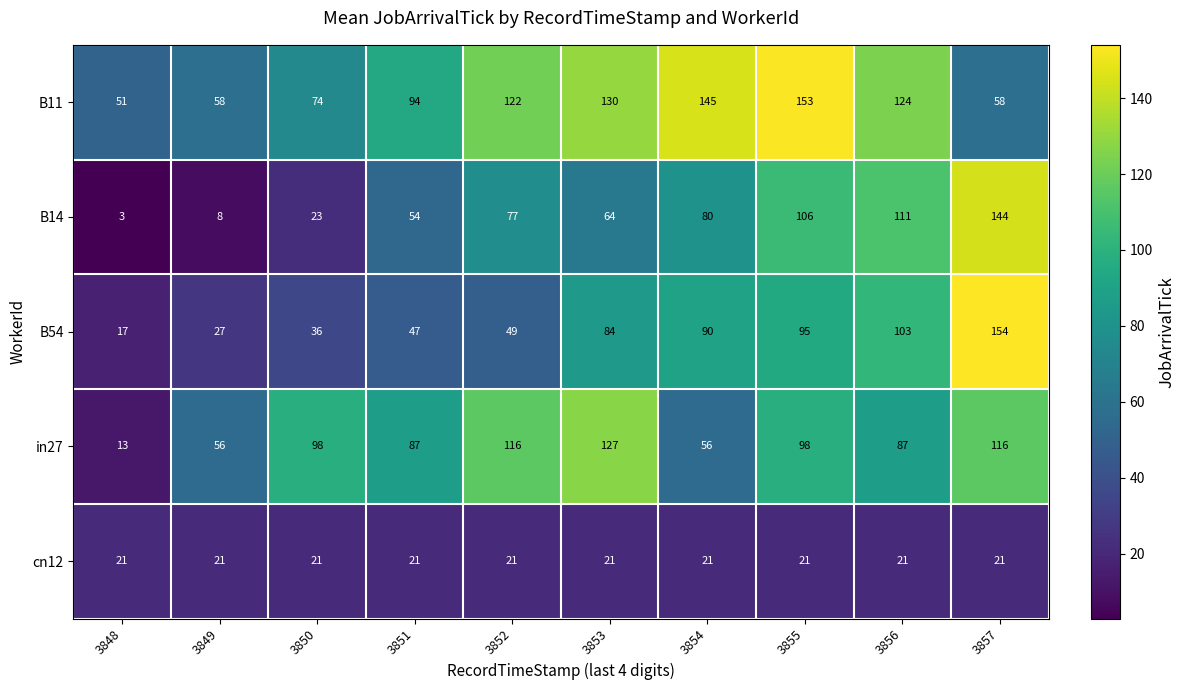

At how many categories does at least one series exceed 144?

3